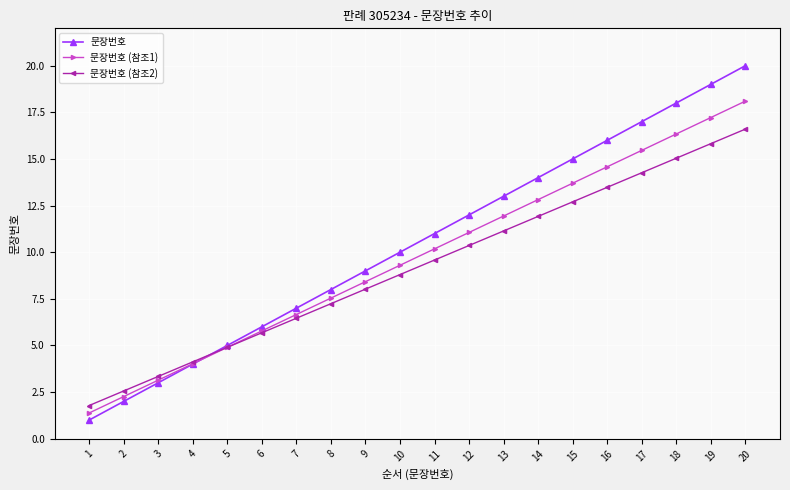

What is the sum of all 문장번호 (참조2) values?

183.8